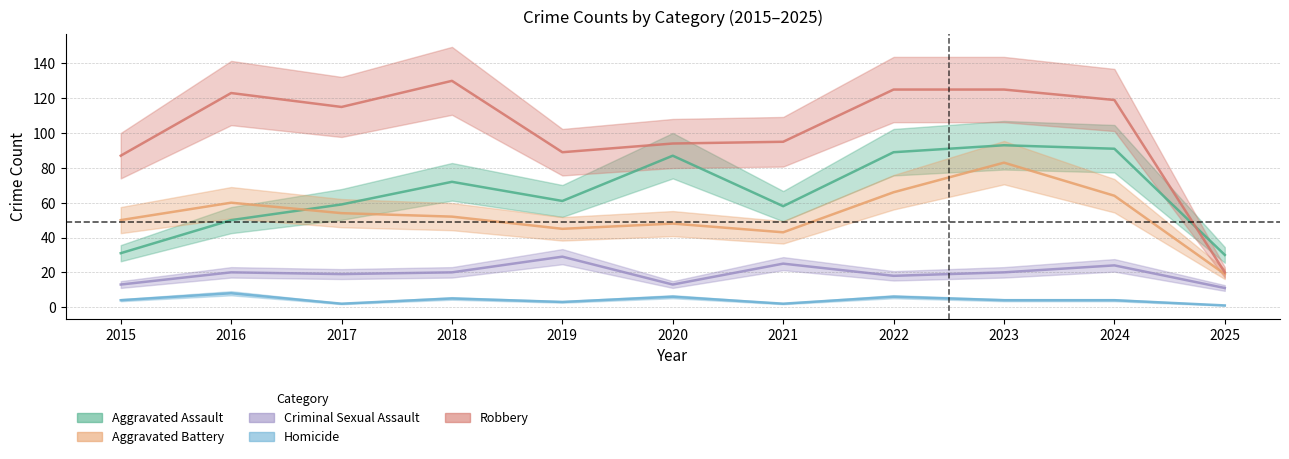

After their last crossing, which series has the higher values: Aggravated Battery or Aggravated Assault?

Aggravated Assault